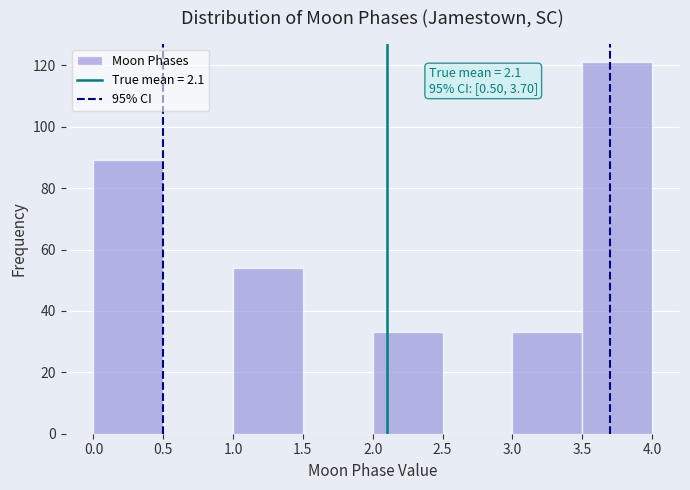

Which range on the x-axis has the tallest bar?

3.5 to 4.0